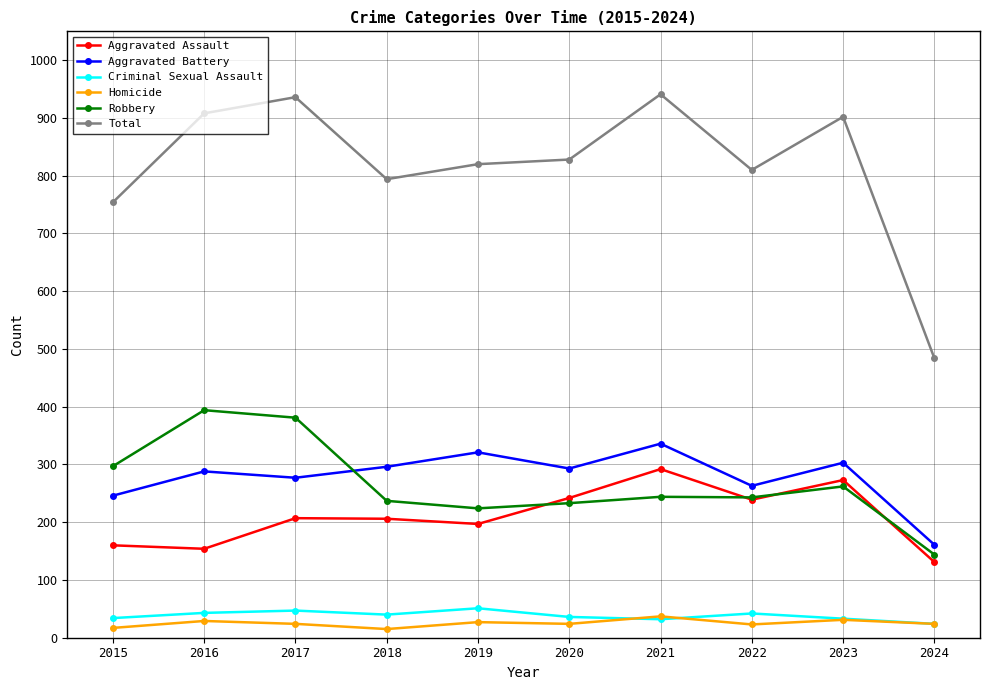

True or false: Aggravated Battery and Robbery cross at least once.

True